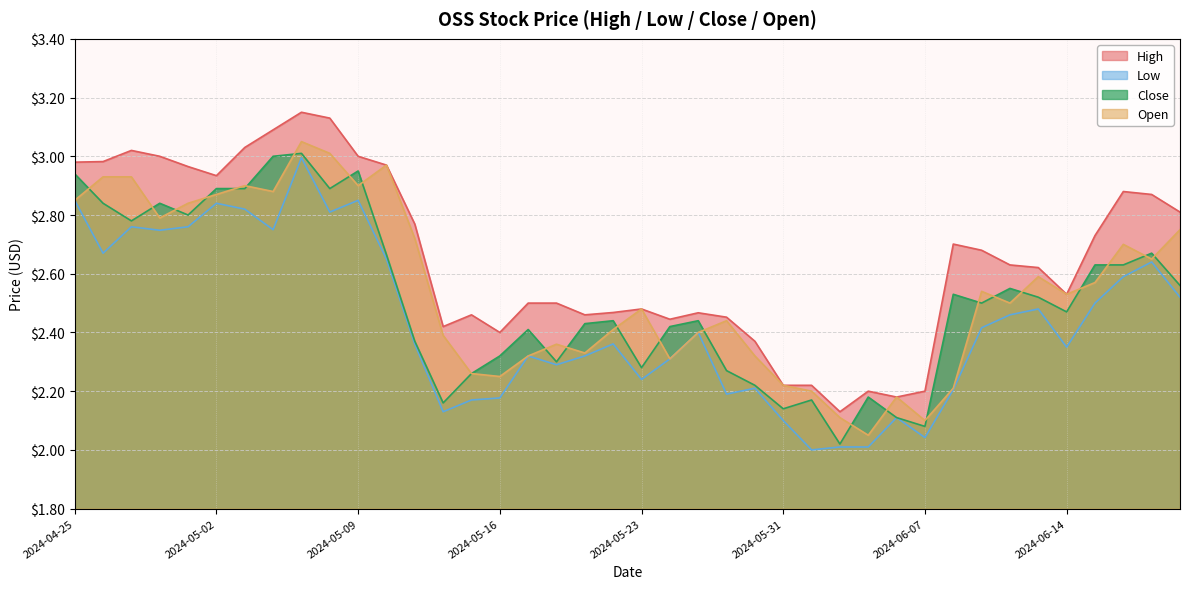

Reading left to right, extract all data points from this chart.

High: 3.0	3.0	3.0	3.0	3.0	2.9	3.0	3.1	3.1	3.1	3.0	3.0	2.8	2.4	2.5	2.4	2.5	2.5	2.5	2.5	2.5	2.4	2.5	2.5	2.4	2.2	2.2	2.1	2.2	2.2	2.2	2.7	2.7	2.6	2.6	2.5	2.7	2.9	2.9	2.8
Low: 2.9	2.7	2.8	2.7	2.8	2.8	2.8	2.8	3.0	2.8	2.9	2.6	2.4	2.1	2.2	2.2	2.3	2.3	2.3	2.4	2.2	2.3	2.4	2.2	2.2	2.1	2.0	2.0	2.0	2.1	2.0	2.2	2.4	2.5	2.5	2.4	2.5	2.6	2.6	2.5
Close: 2.9	2.8	2.8	2.8	2.8	2.9	2.9	3.0	3.0	2.9	3.0	2.7	2.4	2.2	2.3	2.3	2.4	2.3	2.4	2.4	2.3	2.4	2.4	2.3	2.2	2.1	2.2	2.0	2.2	2.1	2.1	2.5	2.5	2.5	2.5	2.5	2.6	2.6	2.7	2.6
Open: 2.9	2.9	2.9	2.8	2.8	2.9	2.9	2.9	3.0	3.0	2.9	3.0	2.7	2.4	2.3	2.2	2.3	2.4	2.3	2.4	2.5	2.3	2.4	2.4	2.3	2.2	2.2	2.1	2.0	2.2	2.1	2.2	2.5	2.5	2.6	2.5	2.6	2.7	2.6	2.8